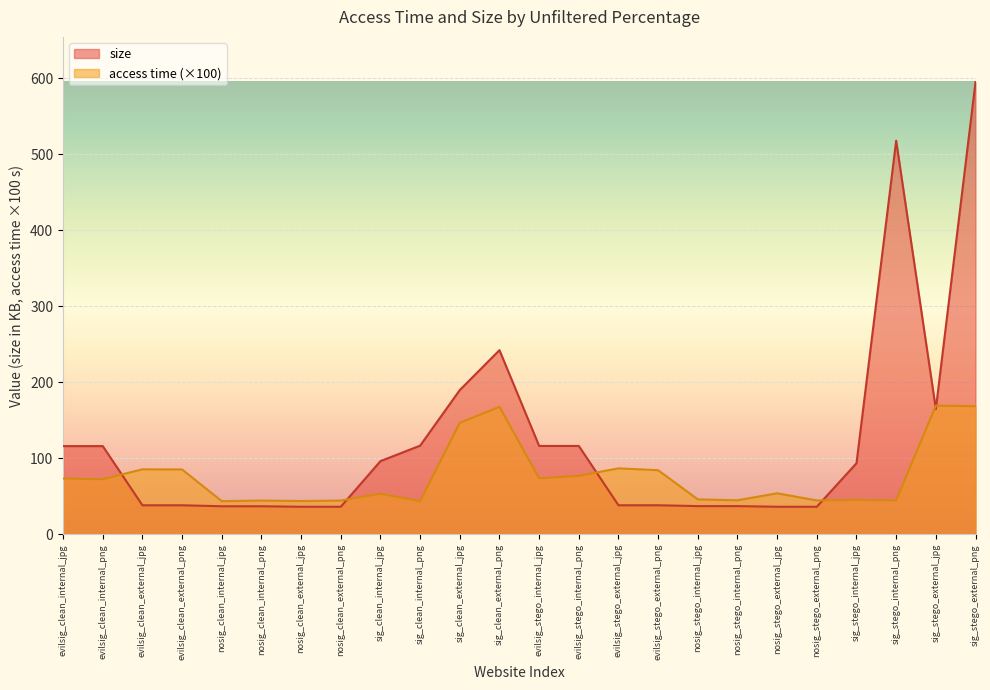

What is the label of the 6th point from the left?

nosig_clean_internal_png